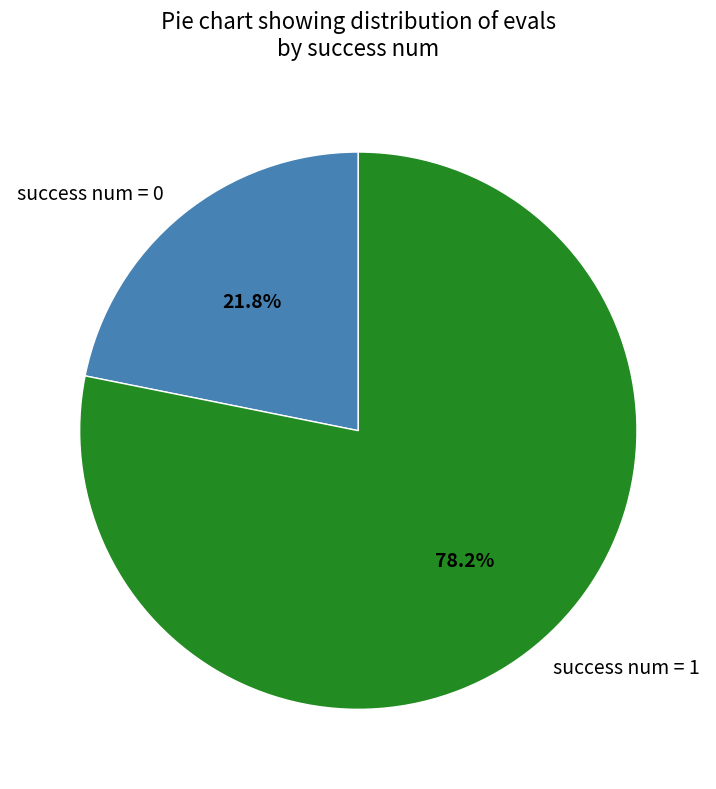

Between success num = 1 and success num = 0, which is larger?

success num = 1